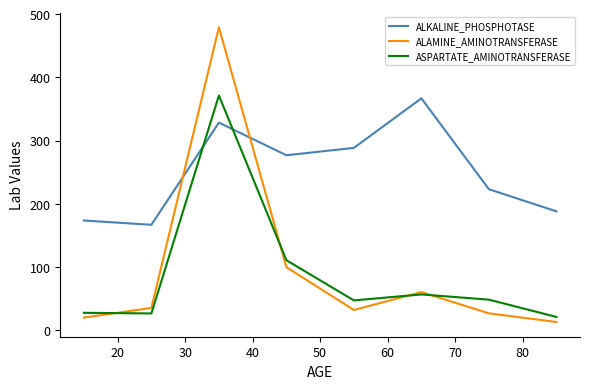

Does the chart display data point markers on the line(s)?

No